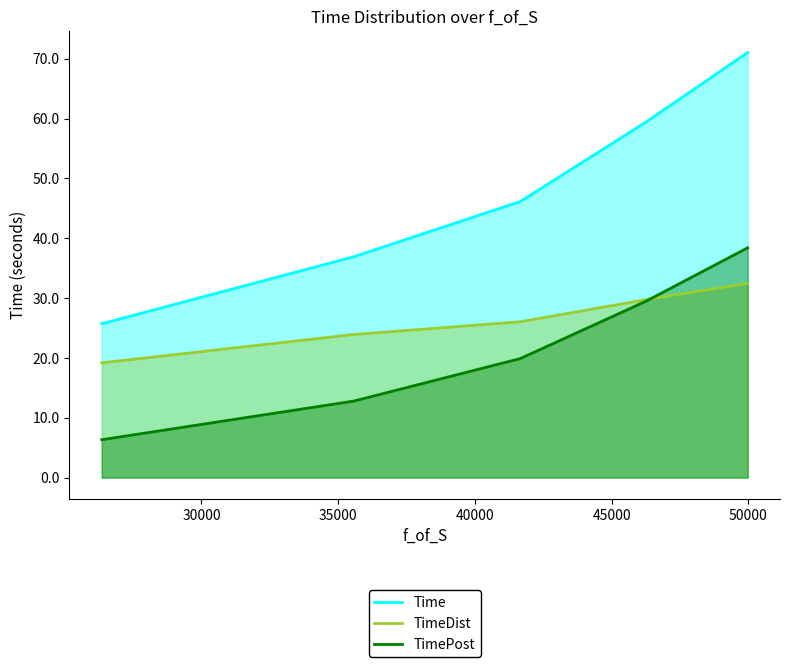

True or false: TimeDist and Time cross at least once.

False